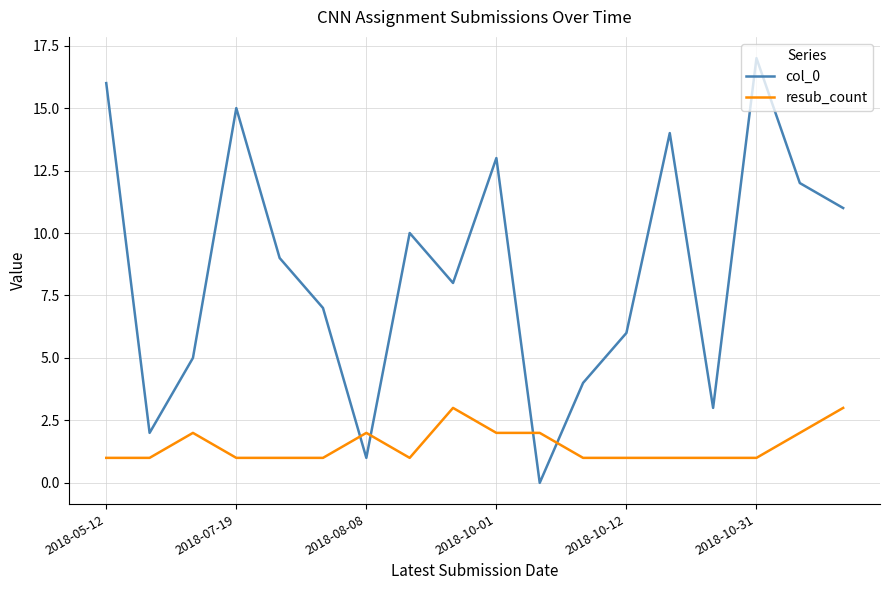

After their last crossing, which series has the higher values: resub_count or col_0?

col_0